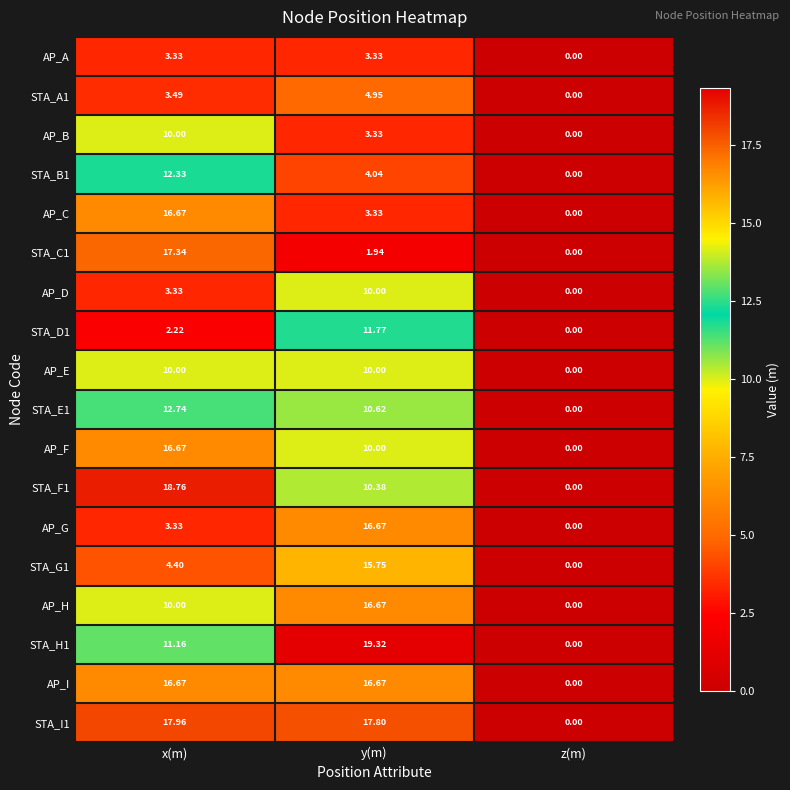

Which series has the largest total across all categories?

STA_I1